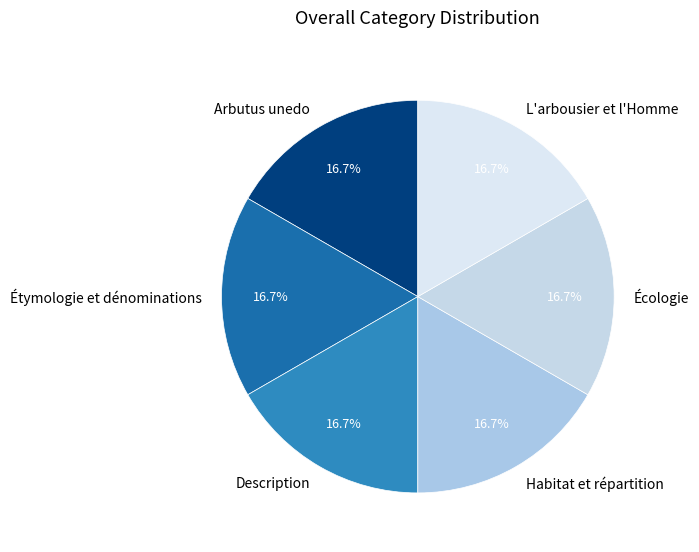

True or false: Écologie accounts for 41% of the total.

False